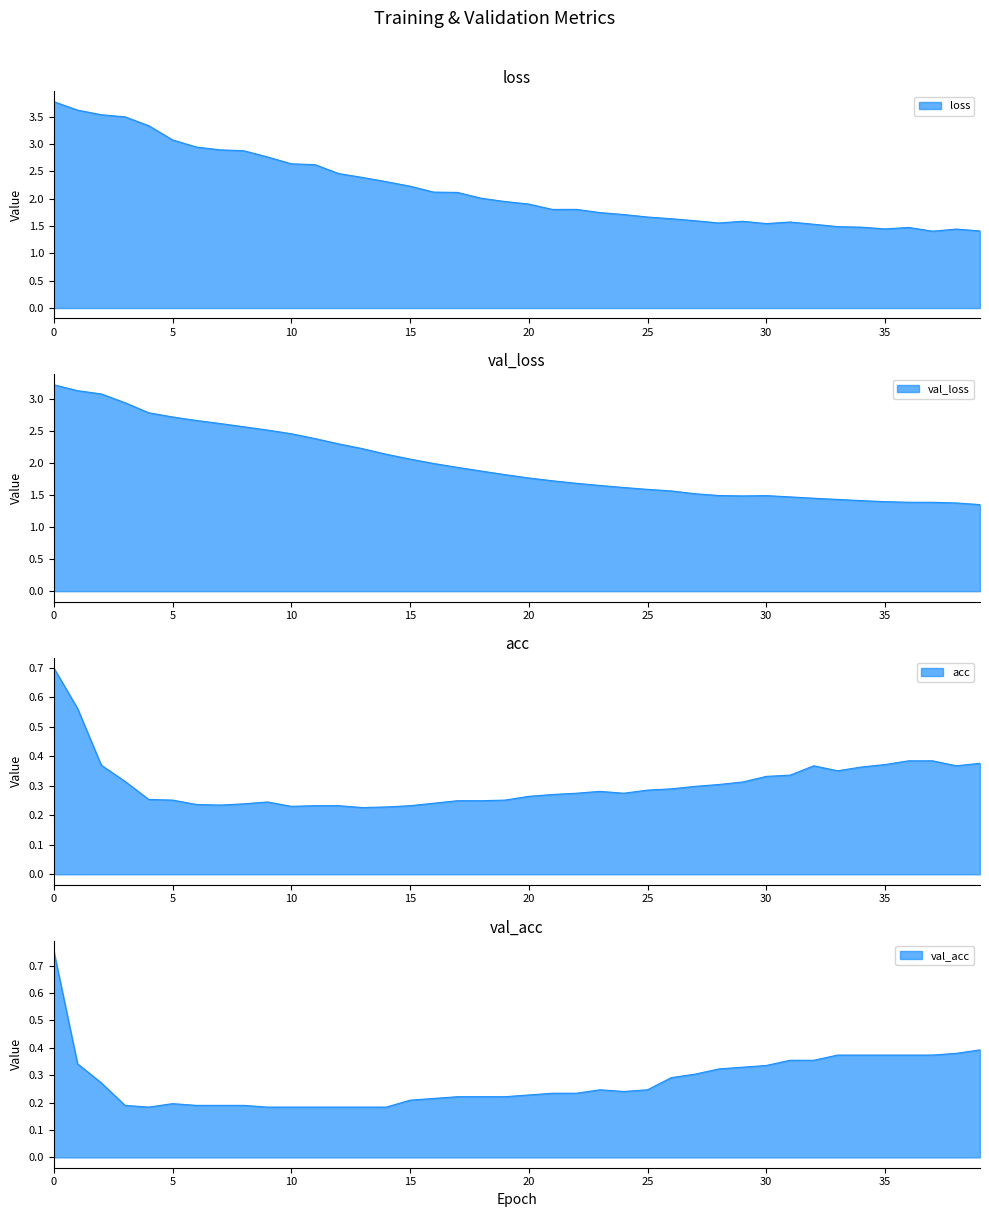

What is the approximate value of val_loss at 24?

1.6